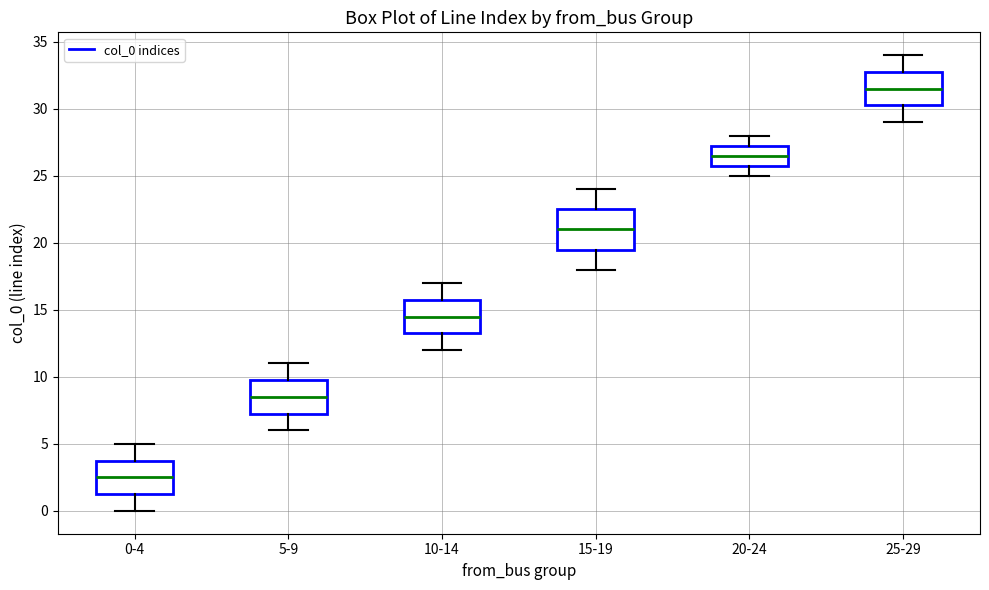

Comparing the boxes themselves (not the whiskers), which one is the tallest?

15-19